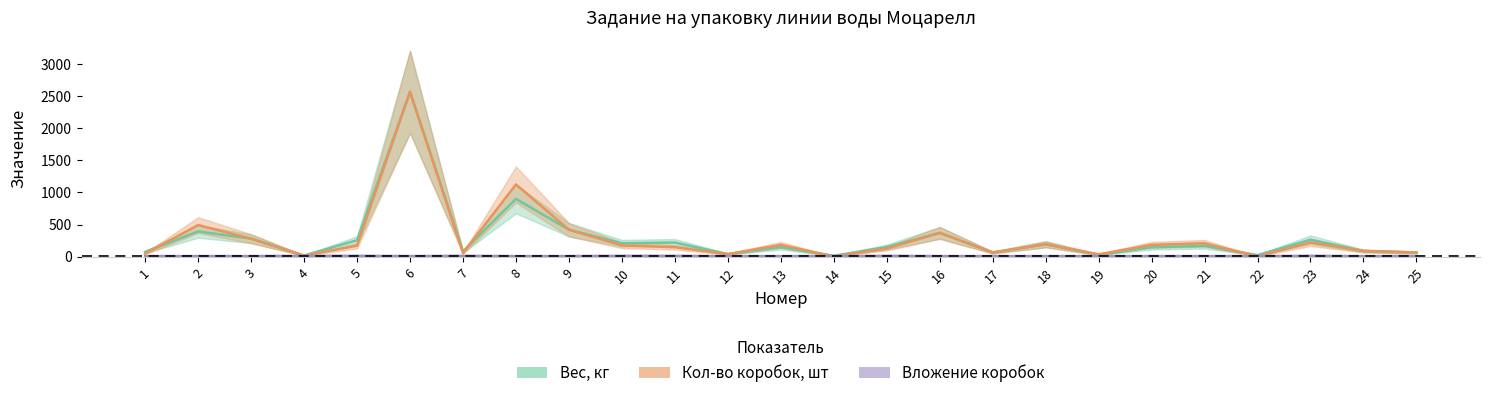

How many distinct data groups are displayed?

3